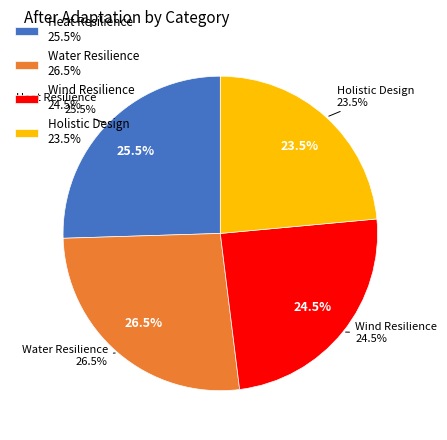

What is the total percentage of Wind Resilience and Holistic Design?

48.0%